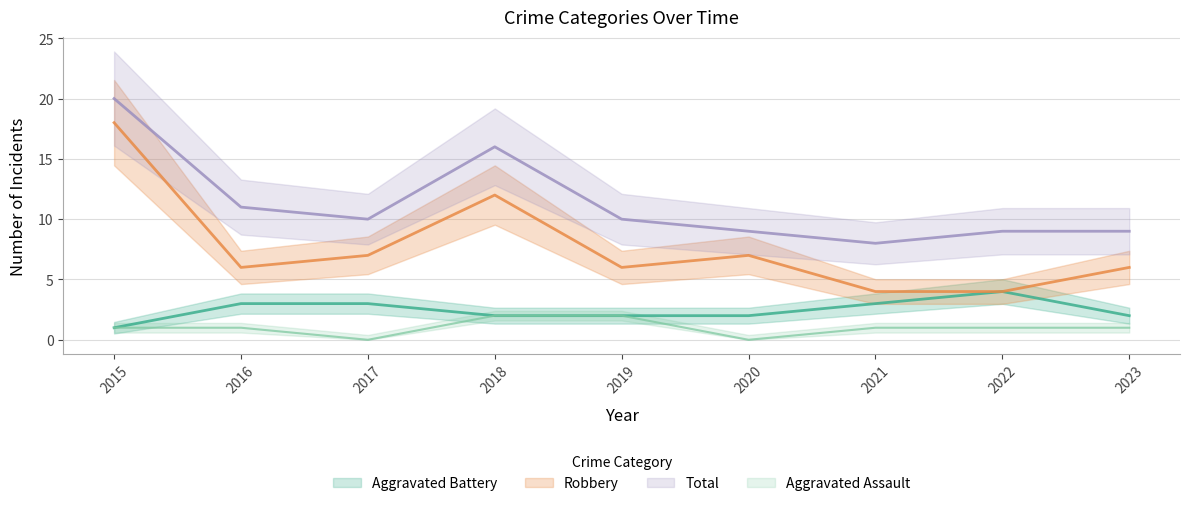

True or false: Aggravated Assault has more than 0 interior local peaks.

False